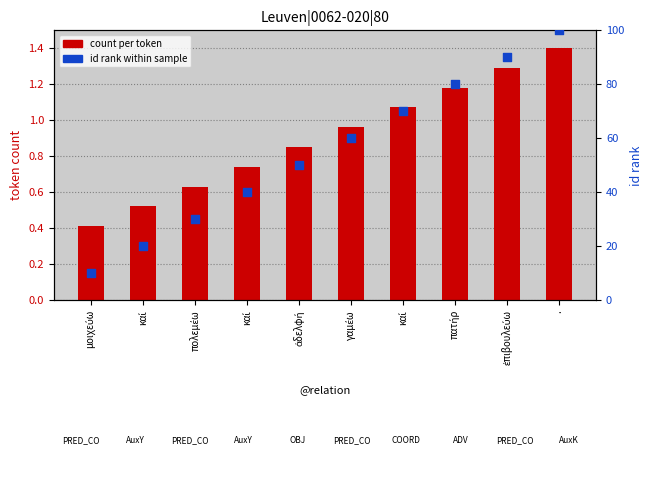

What are all the series names shown in the legend?

count per token, id rank within sample